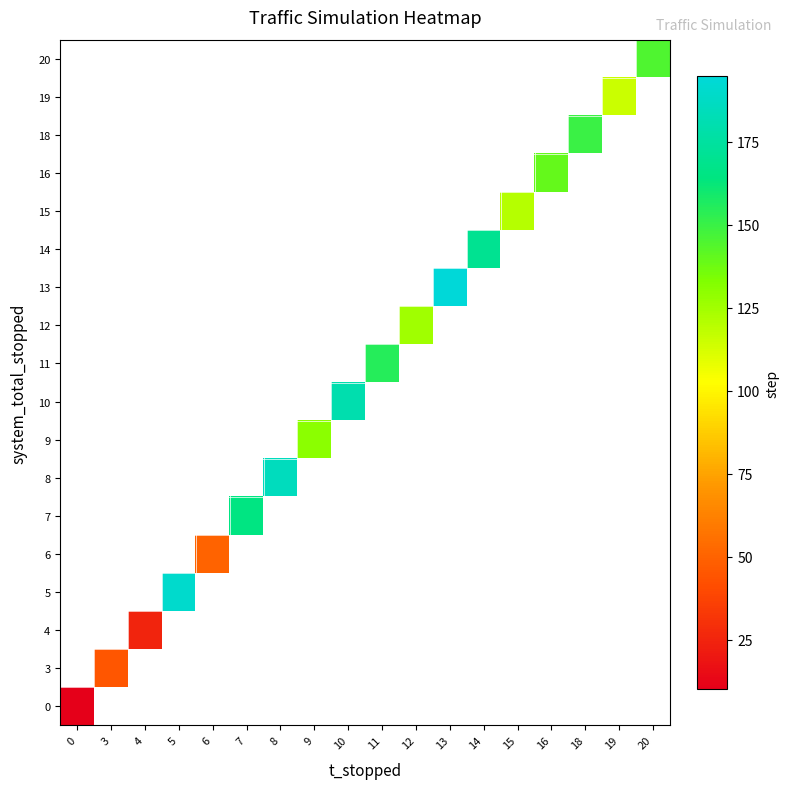

At which category does the chart reach its peak across all series?

13